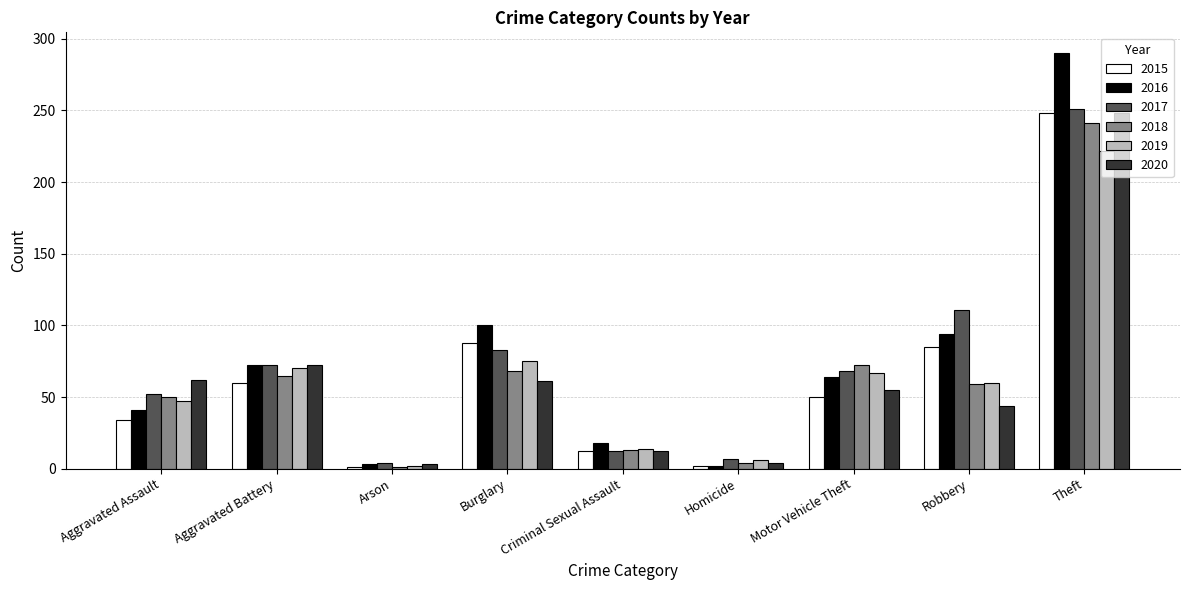

How many series are shown in this chart?

6